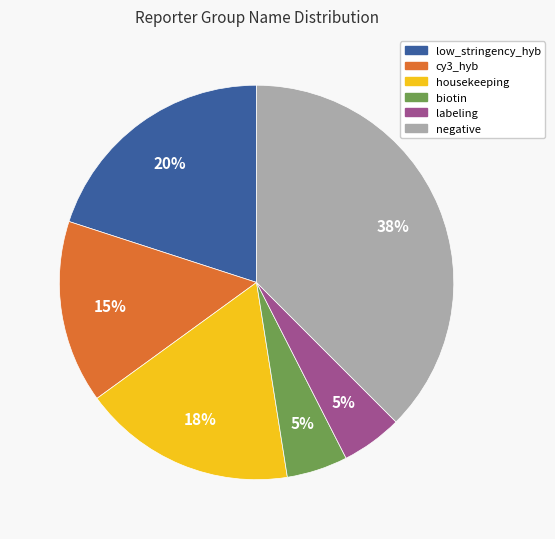

How many segments does this pie chart have?

6